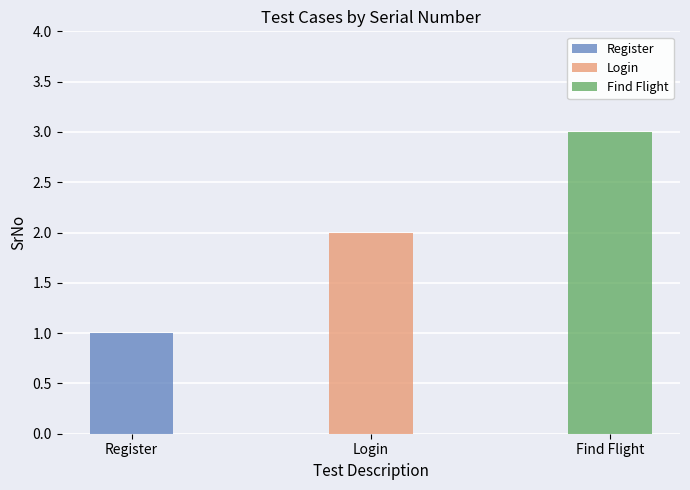

Reading left to right, what are all the values shown in this chart?

1	2	3